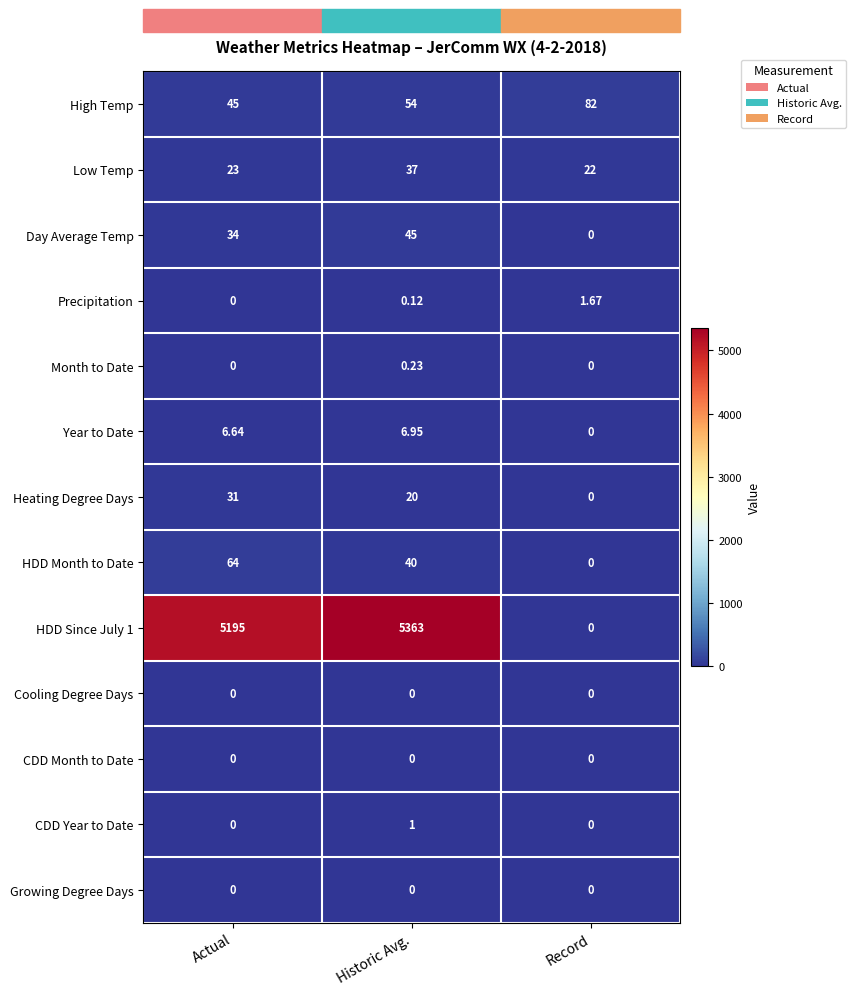

Count the number of data series in this chart.

13